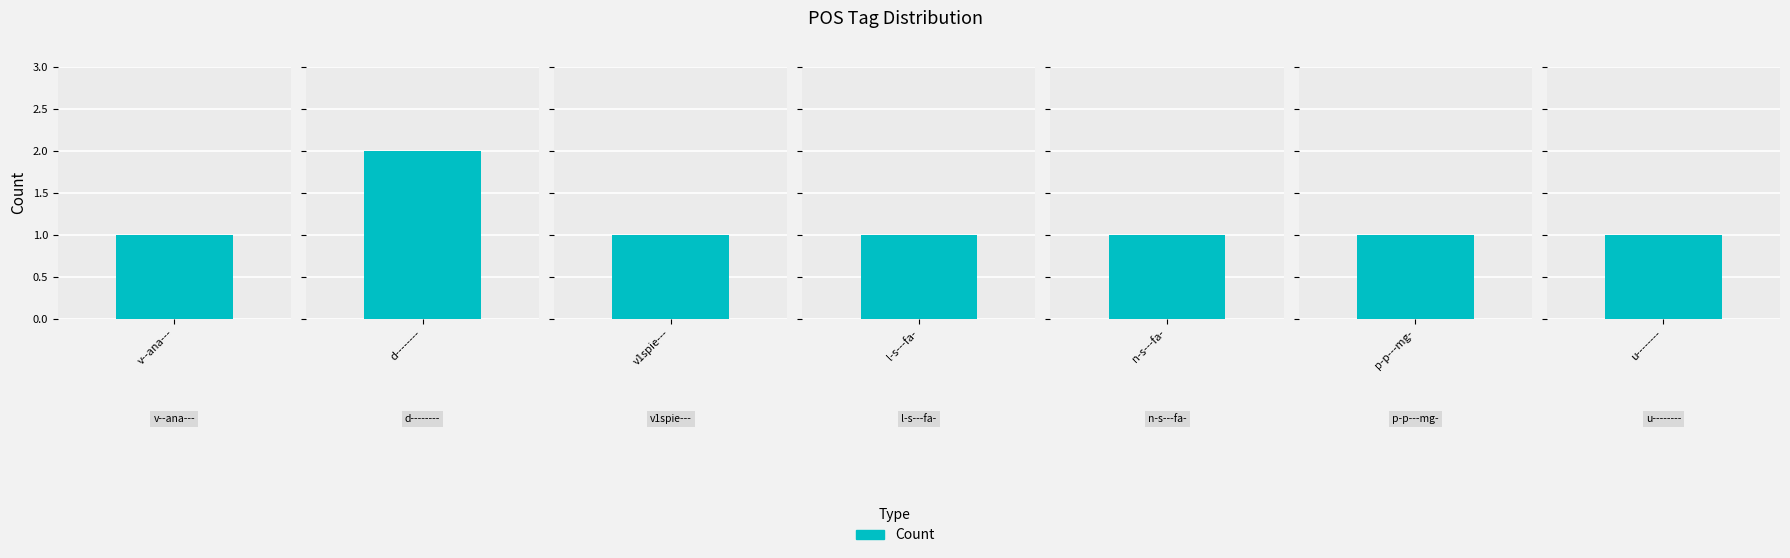

Is it true that the value at n-s---fa- is 2?

False